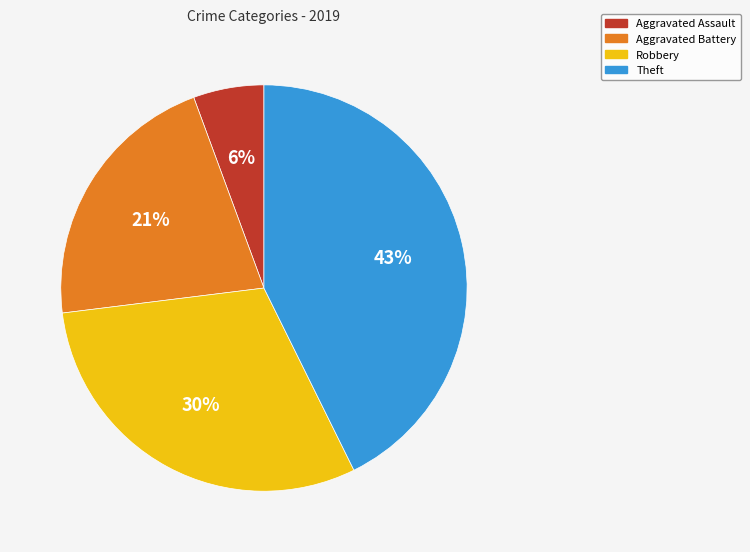

Count the number of slices in the pie.

4